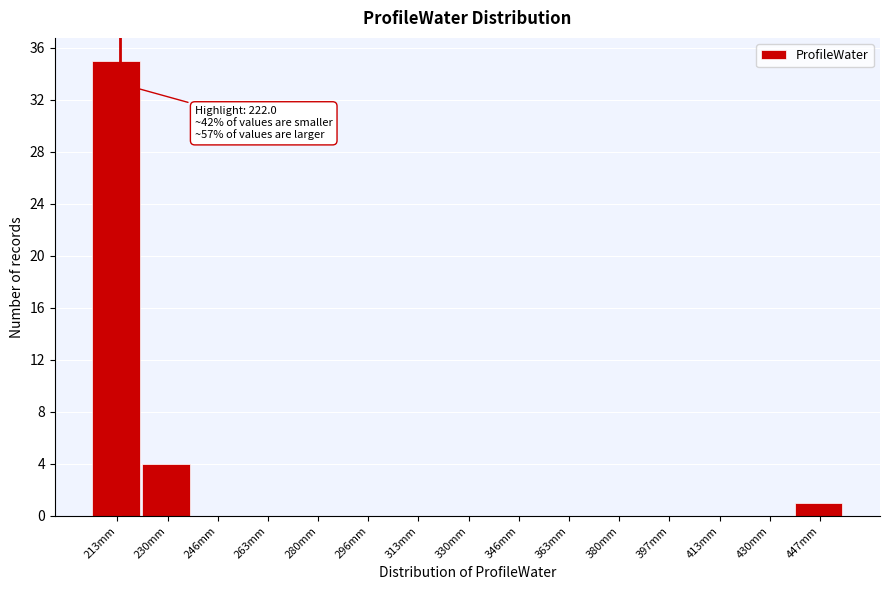

Reading right to left, transcribe all the data shown in this chart.

447mm=1	430mm=0	413mm=0	397mm=0	380mm=0	363mm=0	346mm=0	330mm=0	313mm=0	296mm=0	280mm=0	263mm=0	246mm=0	230mm=4	213mm=35